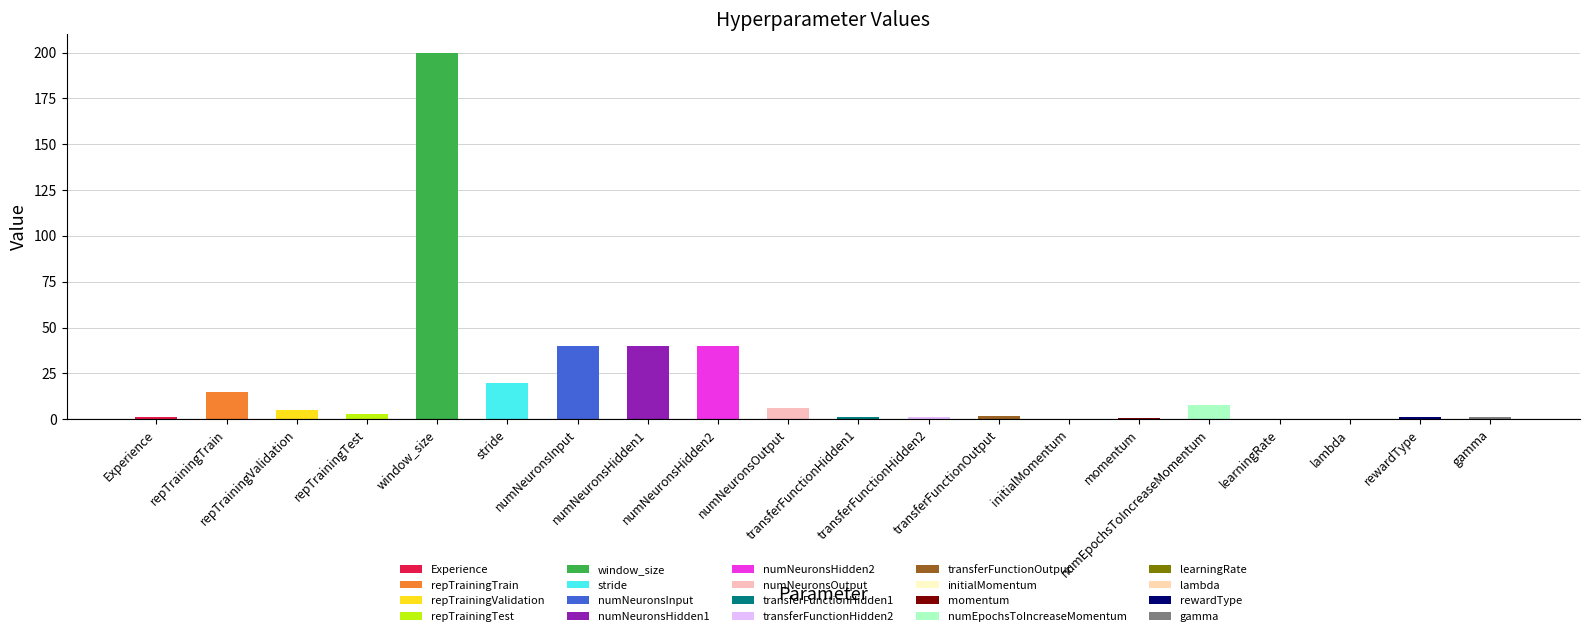

List the labels in order of value, smallest first.

lambda, learningRate, initialMomentum, momentum, gamma, Experience, transferFunctionHidden1, transferFunctionHidden2, rewardType, transferFunctionOutput, repTrainingTest, repTrainingValidation, numNeuronsOutput, numEpochsToIncreaseMomentum, repTrainingTrain, stride, numNeuronsInput, numNeuronsHidden1, numNeuronsHidden2, window_size